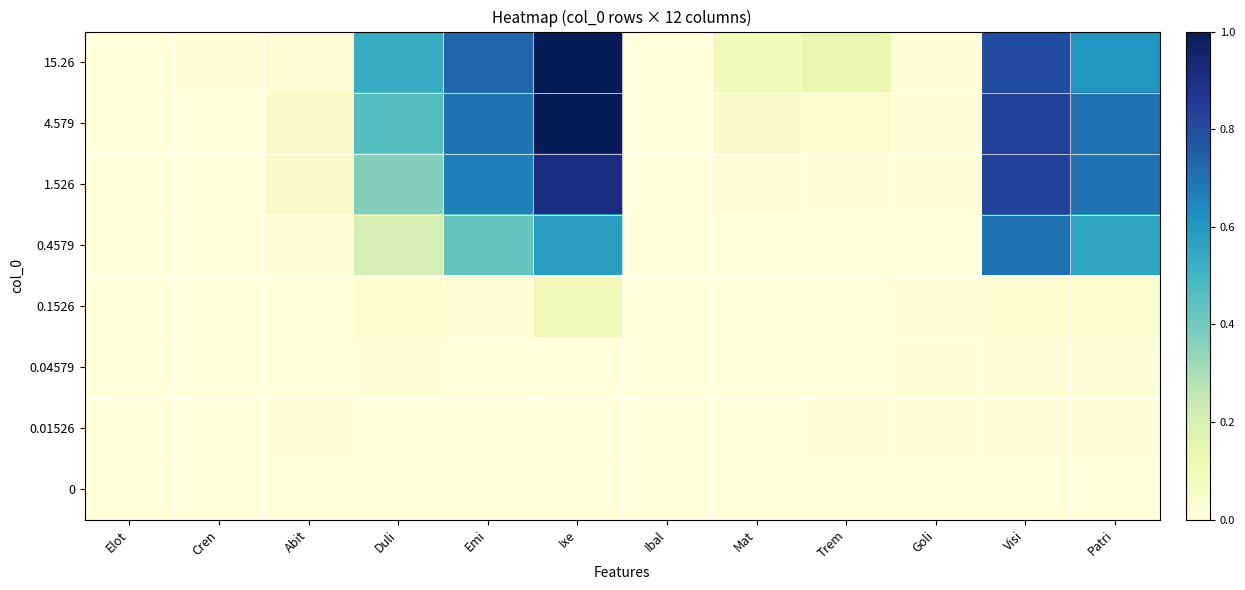

Count the number of categories in the chart.

12